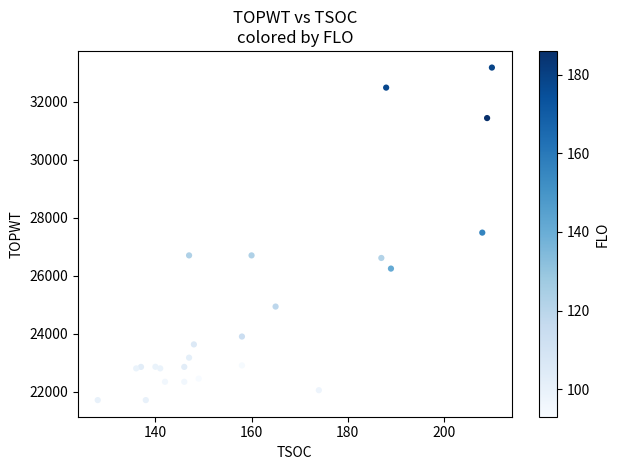

What is the range of Y values (max minus min)?

11462